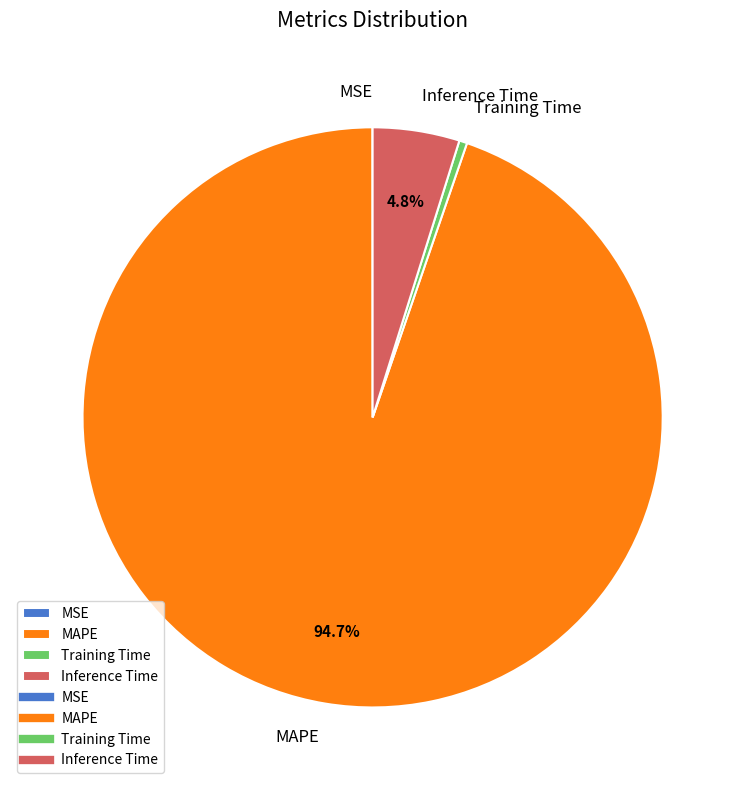

Is the sum of MAPE and Inference Time greater than half?

Yes